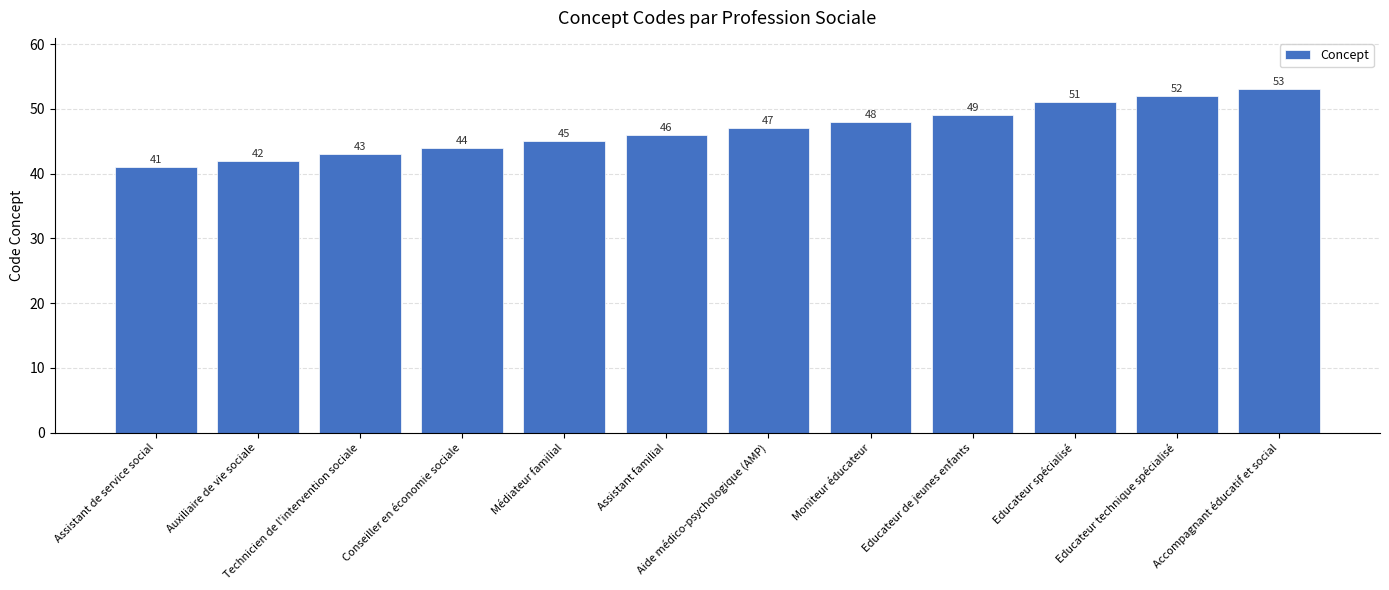

List the labels in order of value, smallest first.

Assistant de service social, Auxiliaire de vie sociale, Technicien de l'intervention sociale, Conseiller en économie sociale, Médiateur familial, Assistant familial, Aide médico-psychologique (AMP), Moniteur éducateur, Educateur de jeunes enfants, Educateur spécialisé, Educateur technique spécialisé, Accompagnant éducatif et social